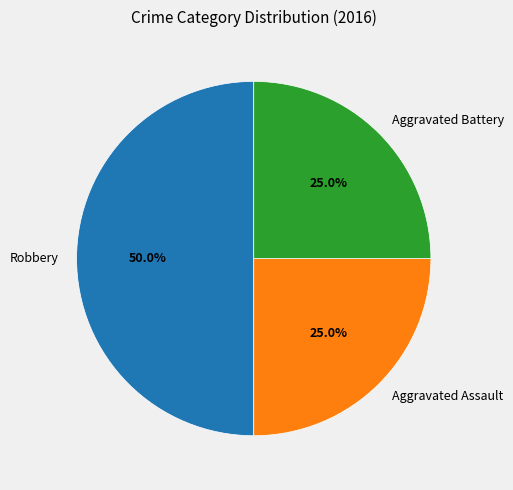

Count the number of slices in the pie.

3